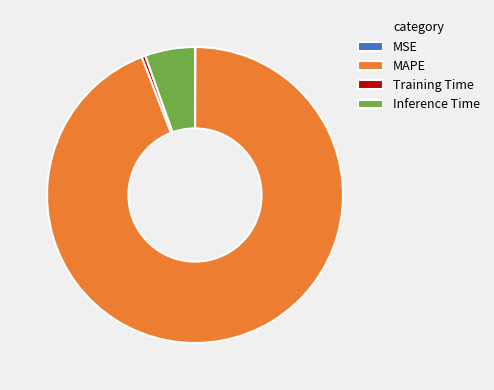

Does any single category account for the majority?

Yes